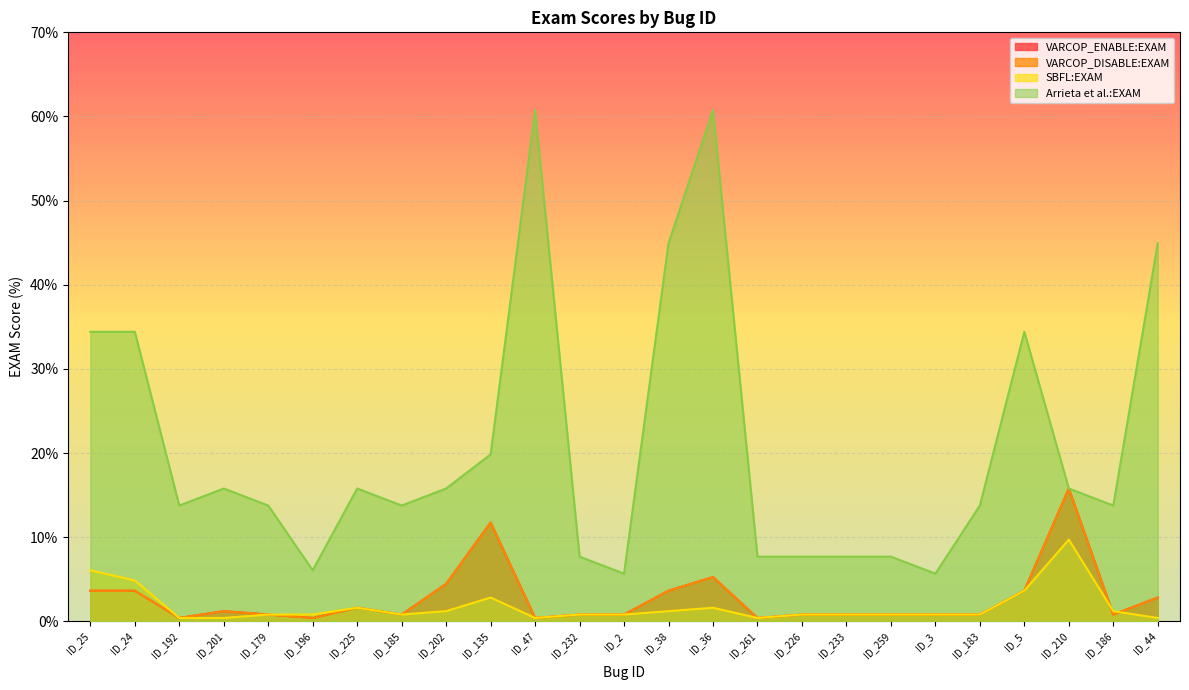

Reading right to left, extract all data points from this chart.

VARCOP_ENABLE:EXAM: 2.8	0.8	15.8	3.6	0.8	0.8	0.8	0.8	0.8	0.4	5.3	3.6	0.8	0.8	0.4	11.7	4.5	0.8	1.6	0.4	0.8	1.2	0.4	3.6	3.6
VARCOP_DISABLE:EXAM: 2.8	0.8	15.8	3.6	0.8	0.8	0.8	0.8	0.8	0.4	5.3	3.6	0.8	0.8	0.4	11.7	4.5	0.8	1.6	0.4	0.8	1.2	0.4	3.6	3.6
SBFL:EXAM: 0.4	1.2	9.7	3.6	0.8	0.8	0.8	0.8	0.8	0.4	1.6	1.2	0.8	0.8	0.4	2.8	1.2	0.8	1.6	0.8	0.8	0.4	0.4	4.9	6.1
Arrieta et al.:EXAM: 44.9	13.8	15.8	34.4	13.8	5.7	7.7	7.7	7.7	7.7	60.7	44.9	5.7	7.7	60.7	19.8	15.8	13.8	15.8	6.1	13.8	15.8	13.8	34.4	34.4